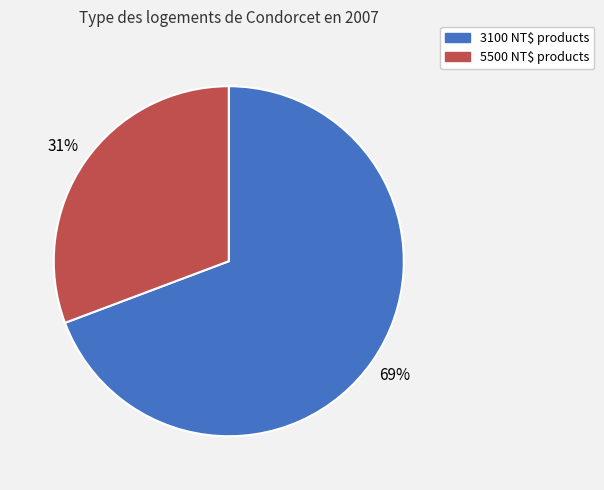

Does any single category account for the majority?

Yes